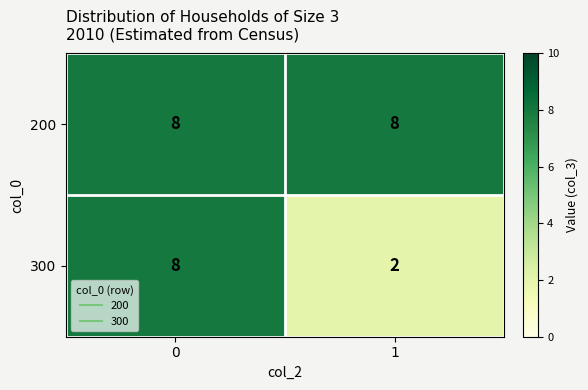

Reading right to left, extract all data points from this chart.

200: 8	8
300: 2	8